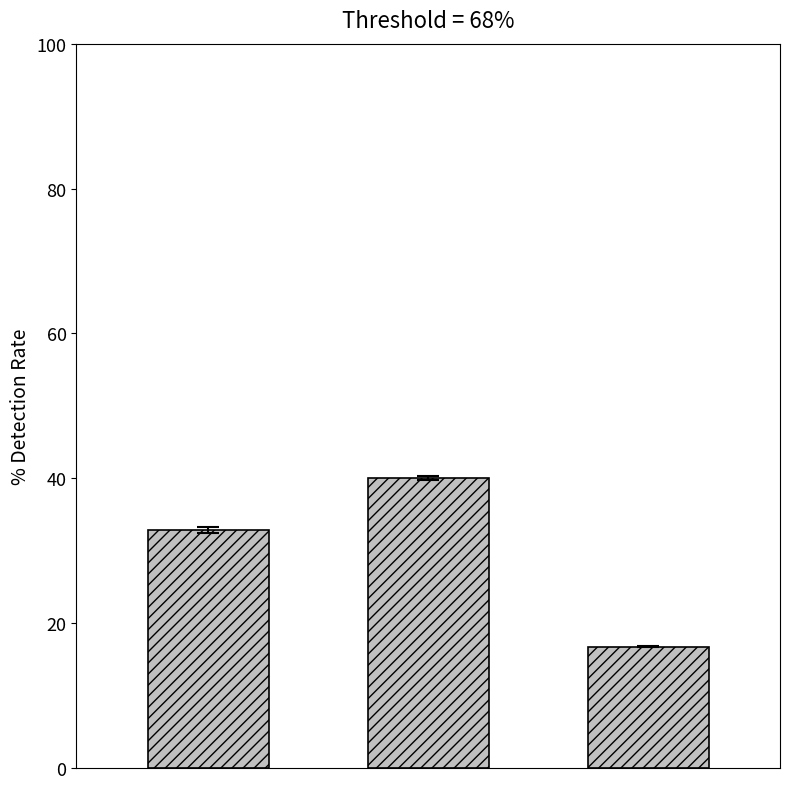

What is the sum of all values?

89.6